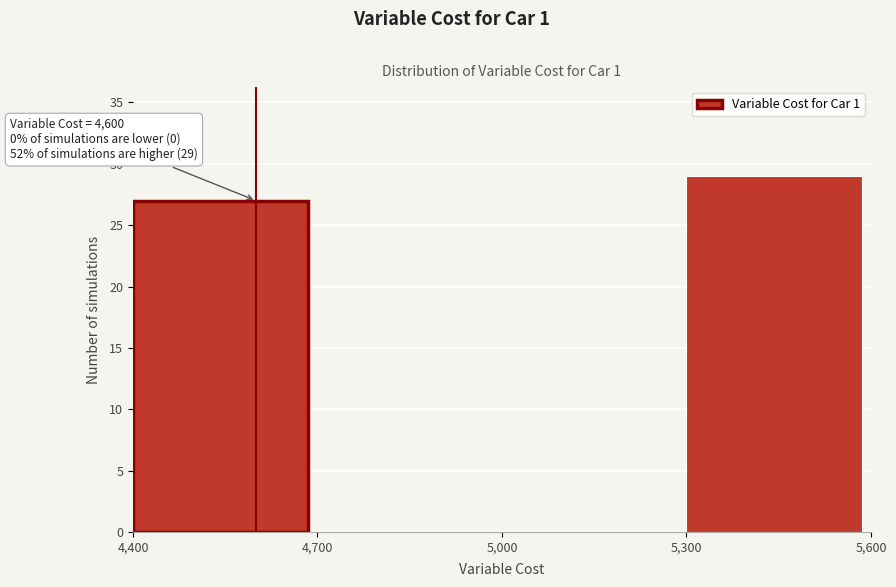

Which range on the x-axis has the tallest bar?

5,300 to 5,600